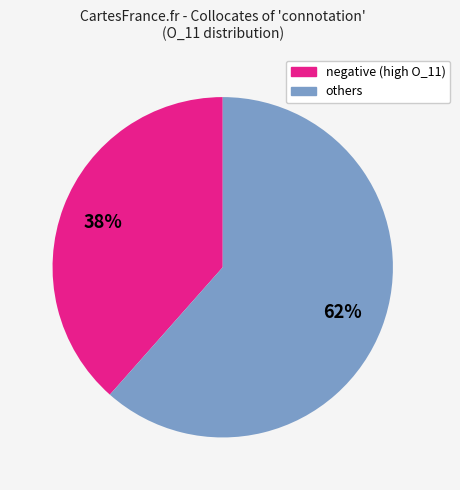

Is there any slice that represents more than half of the pie?

Yes